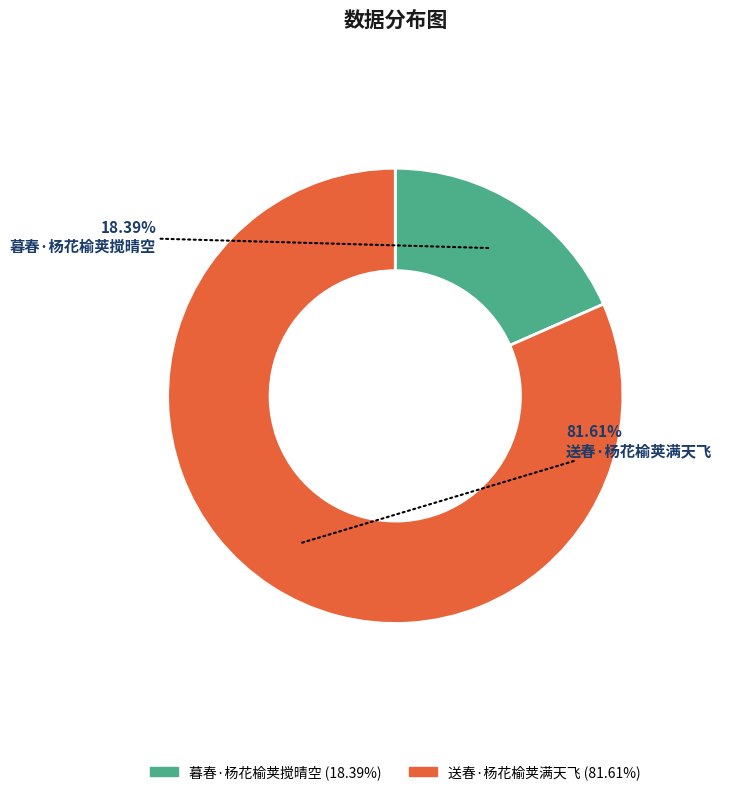

Which category has the smallest portion of the pie?

暮春·杨花榆荚搅晴空